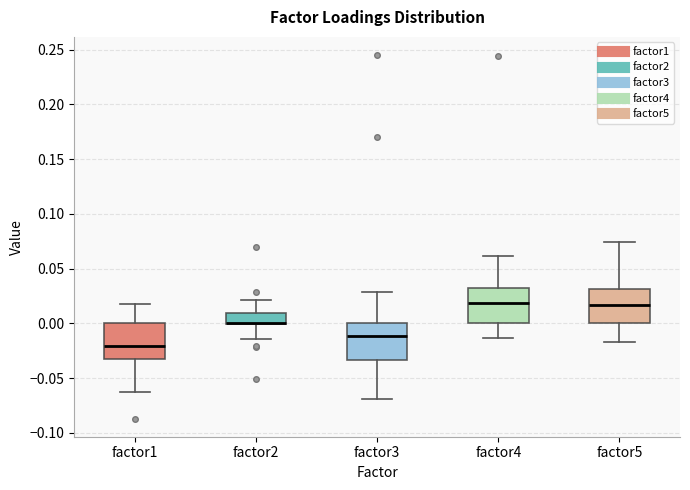

Where does the lower whisker of the box for factor4 end on the y-axis? The values are not printed on the chart, so give them approximately, as read against the axis.

-0.015